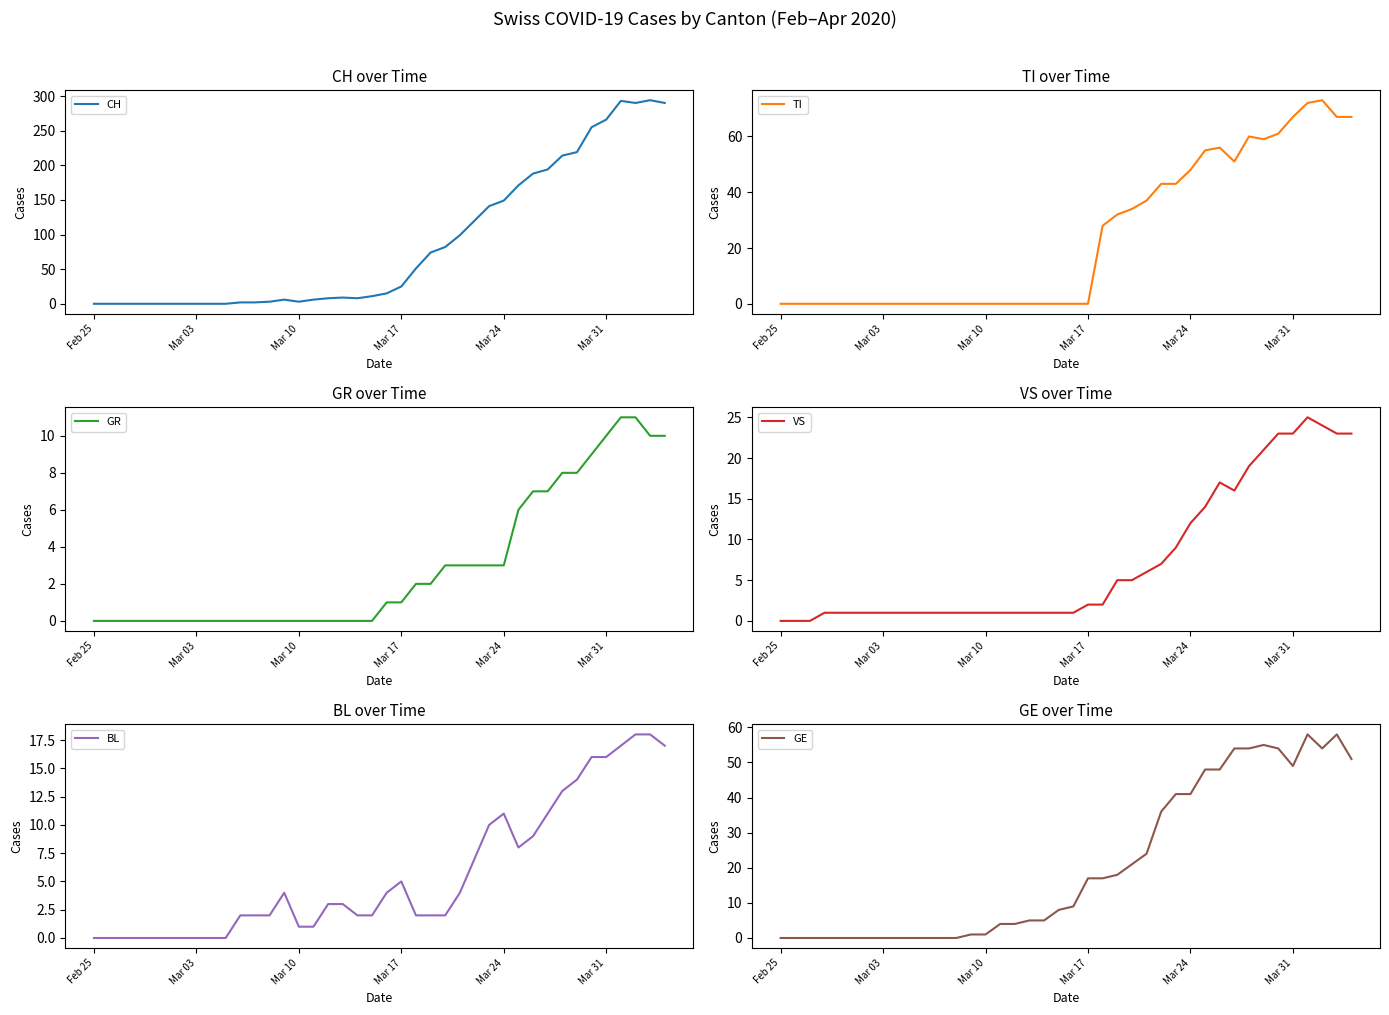

The CH series shows 266 at Mar 31. True or false?

True